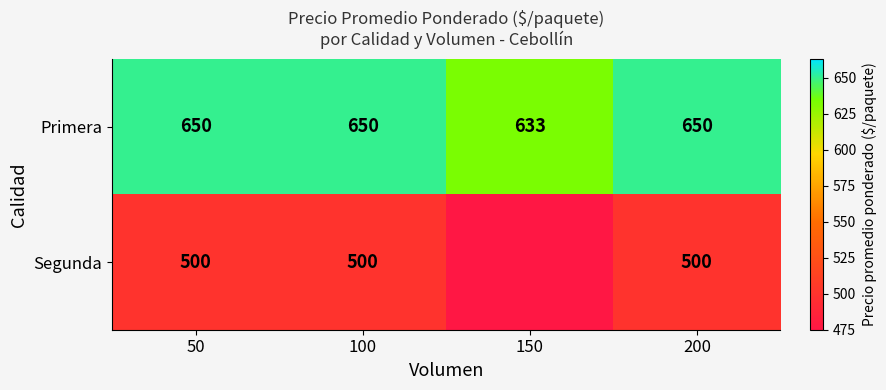

What is the difference between the Primera values at 100 and 150?

17